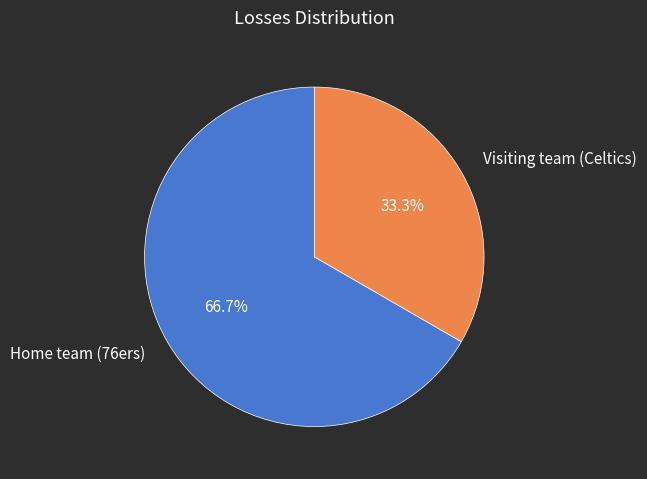

True or false: Visiting team (Celtics) accounts for 33% of the total.

True